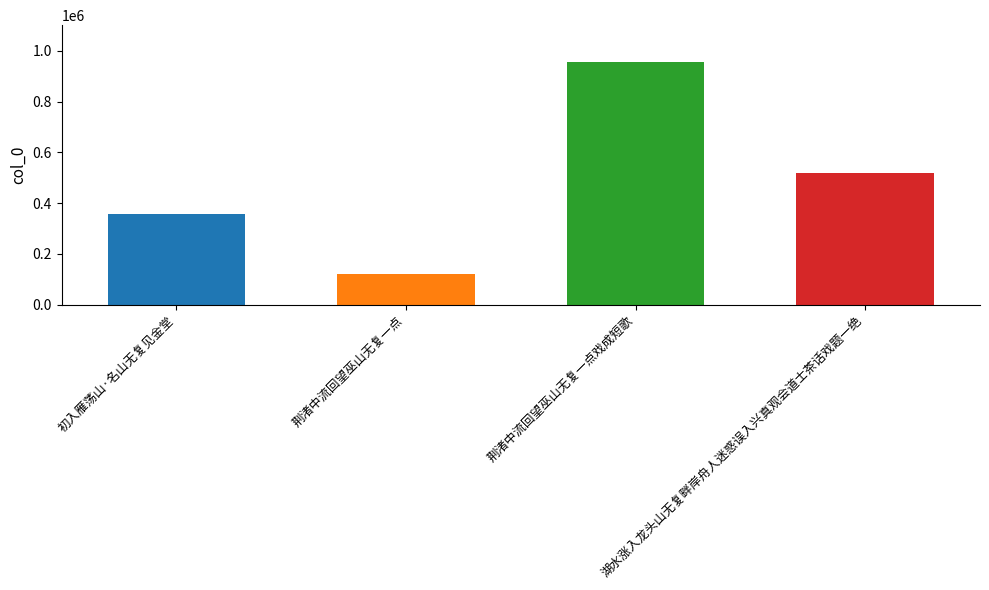

What is the sum of all values?

1954363